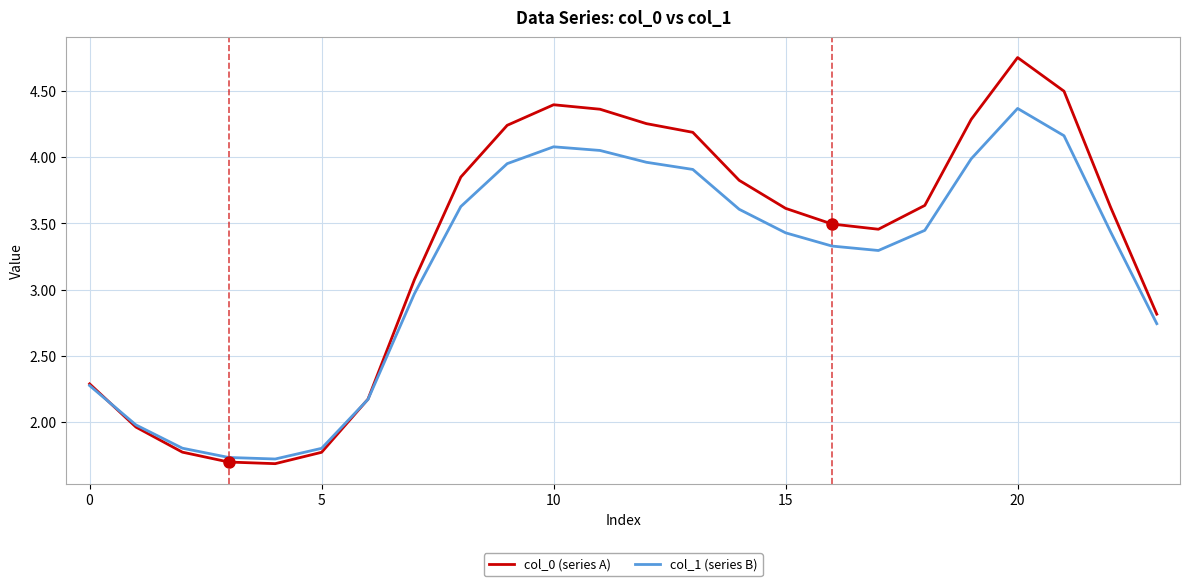

Does the chart have visible grid lines?

Yes